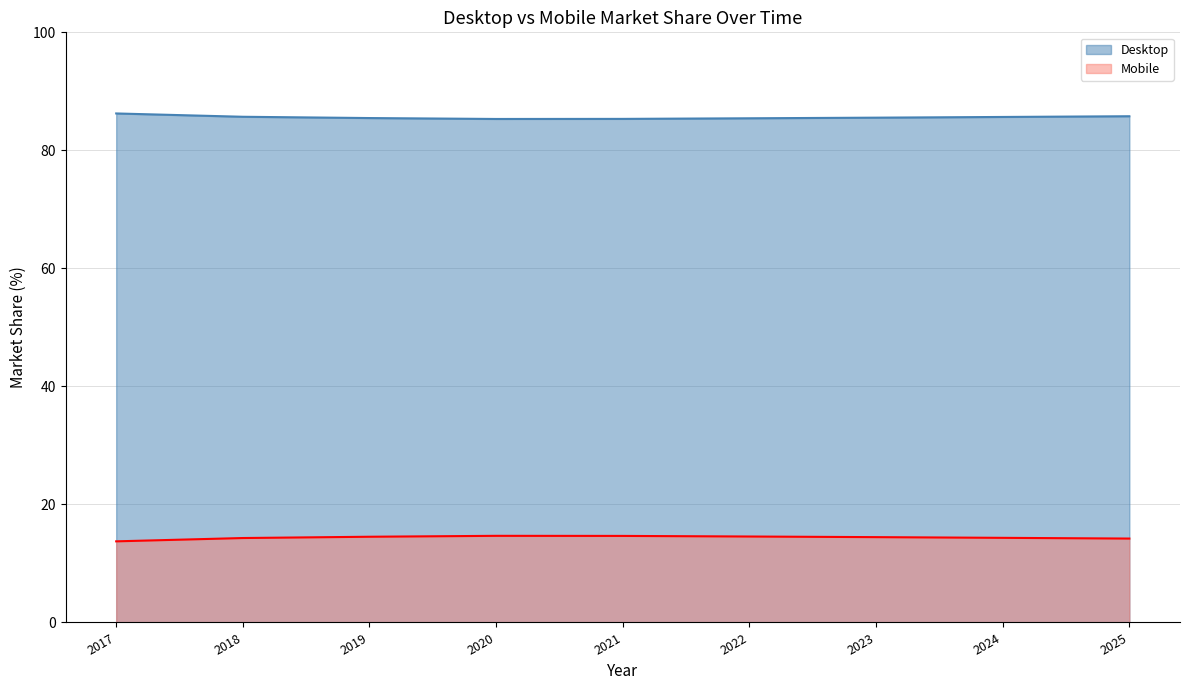

True or false: Mobile has more than 0 points higher than both neighbors.

True